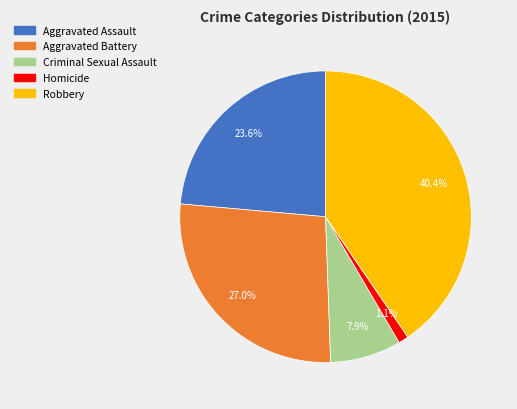

Combined, do Homicide and Aggravated Battery account for over 50%?

No